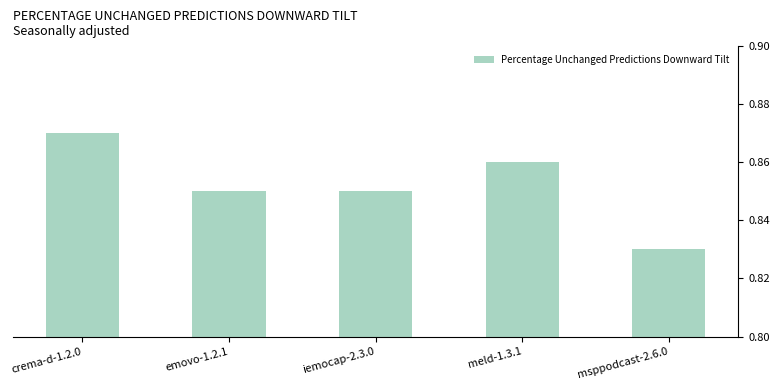

Which label corresponds to the smallest value in the chart?

msppodcast-2.6.0